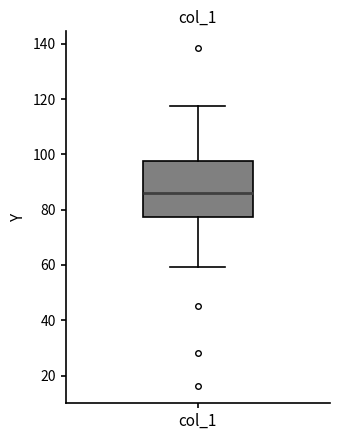

Transcribe this box plot: give where the median line is, the range the box spans, and where the two whiskers end, as read against the y-axis. The values are not printed on the chart, so give them approximately, as read against the axis.

median 86, box 78 to 98, whiskers 60 to 118